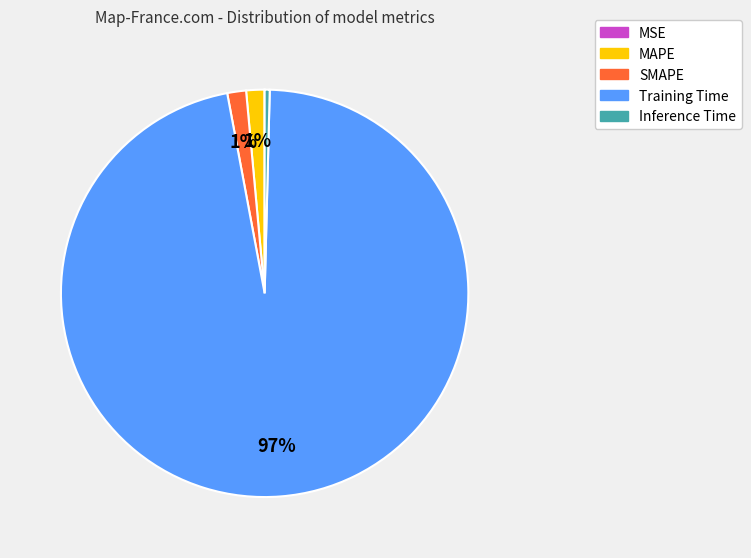

True or false: MAPE accounts for 1% of the total.

True